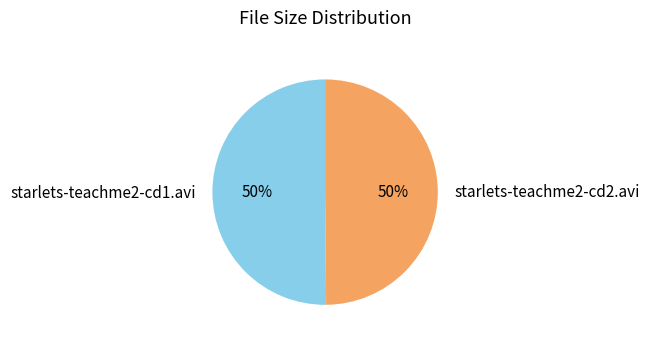

How many segments does this pie chart have?

2